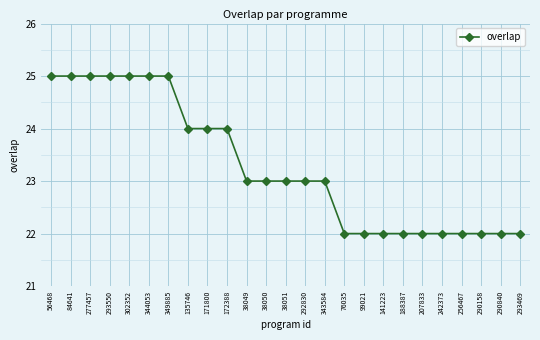

Does the chart display data point markers on the line(s)?

Yes